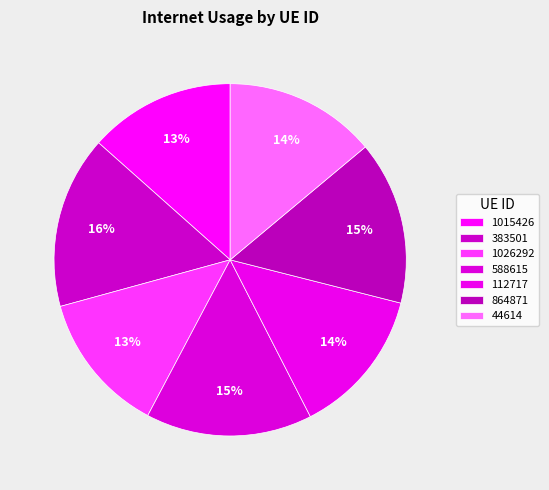

How many slices are in this pie chart?

7